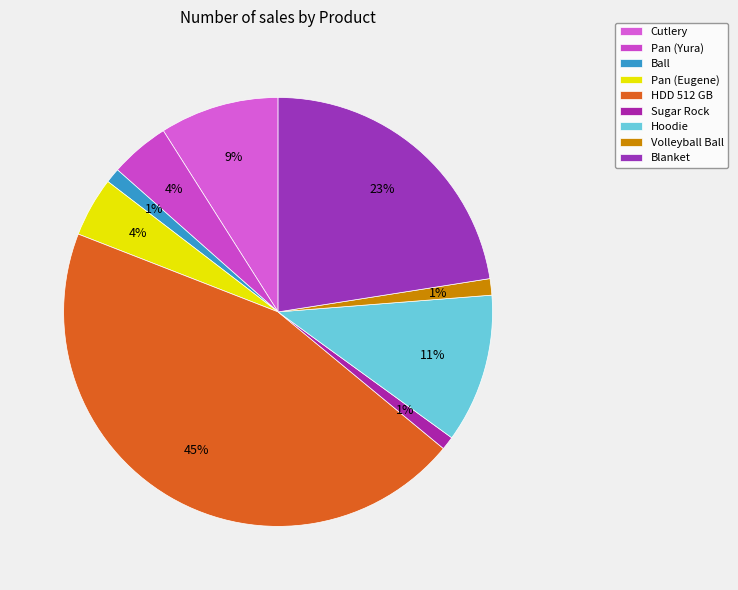

Between Ball and Hoodie, which is larger?

Hoodie